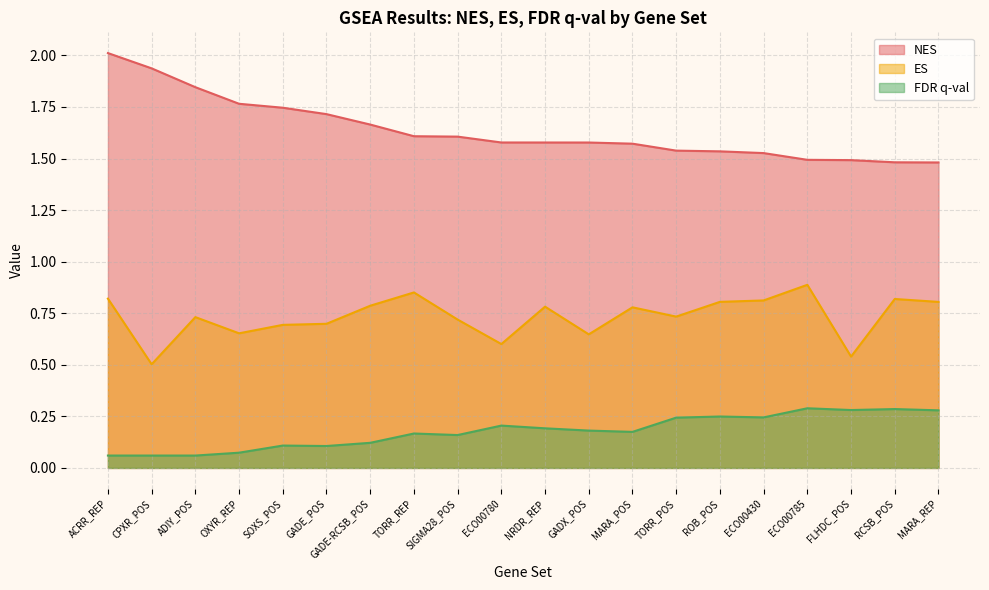

Which series has the largest range (max minus min)?

NES